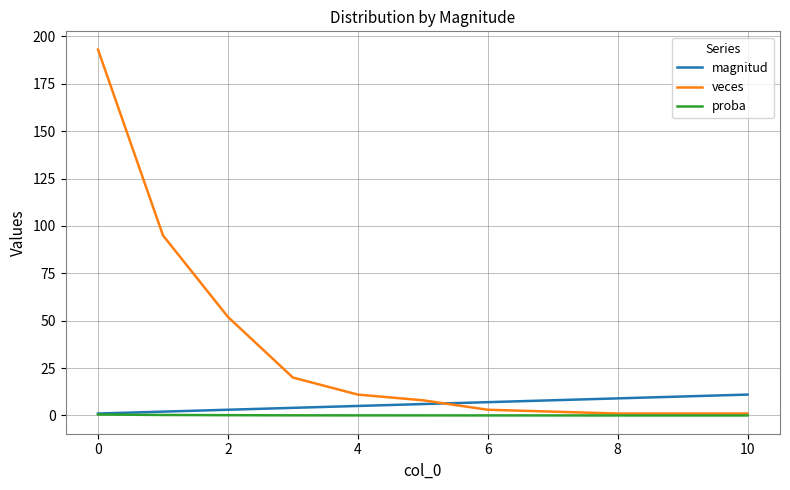

How many values in the veces series are below 8?

5